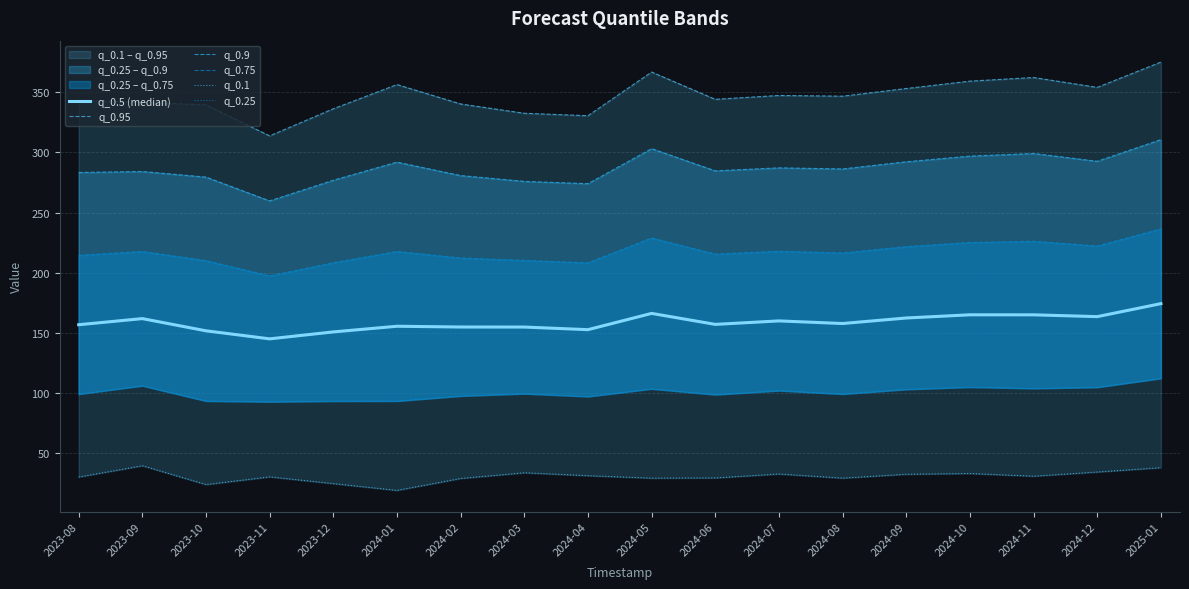

Reading left to right, extract all data points from this chart.

q_0.5 (median): 156.8	161.8	151.7	145.0	150.8	155.5	154.9	154.8	152.6	166.2	157.0	159.9	157.8	162.4	165.0	165.0	163.5	174.3
q_0.95: 343.3	341.7	339.6	313.8	336.3	356.5	340.3	332.6	330.6	366.9	344.2	347.4	346.8	353.2	359.3	362.3	354.1	375.2
q_0.9: 283.4	284.2	279.5	259.8	276.9	292.0	280.8	276.0	274.1	303.2	284.7	287.2	286.3	292.3	297.0	299.1	292.7	310.7
q_0.75: 214.4	217.7	210.0	197.3	208.3	217.7	212.2	210.2	208.2	228.9	215.5	217.9	216.4	221.7	225.1	226.2	222.2	236.4
q_0.1: 30.1	39.5	23.9	30.3	24.6	19.0	28.9	33.7	31.2	29.2	29.4	32.6	29.2	32.4	33.0	30.8	34.3	37.9
q_0.25: 99.1	106.0	93.3	92.7	93.3	93.3	97.5	99.4	97.1	103.4	98.6	102.0	99.1	103.0	104.9	103.8	104.7	112.2